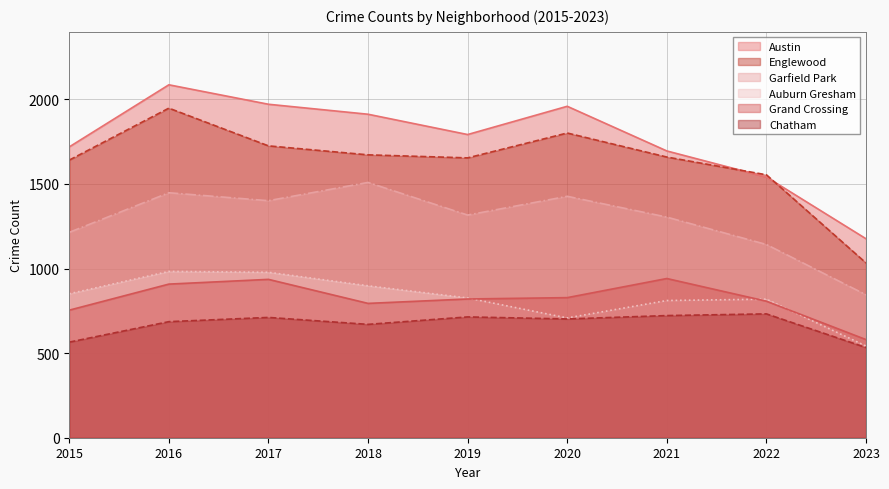

True or false: Chatham and Garfield Park cross at least once.

False